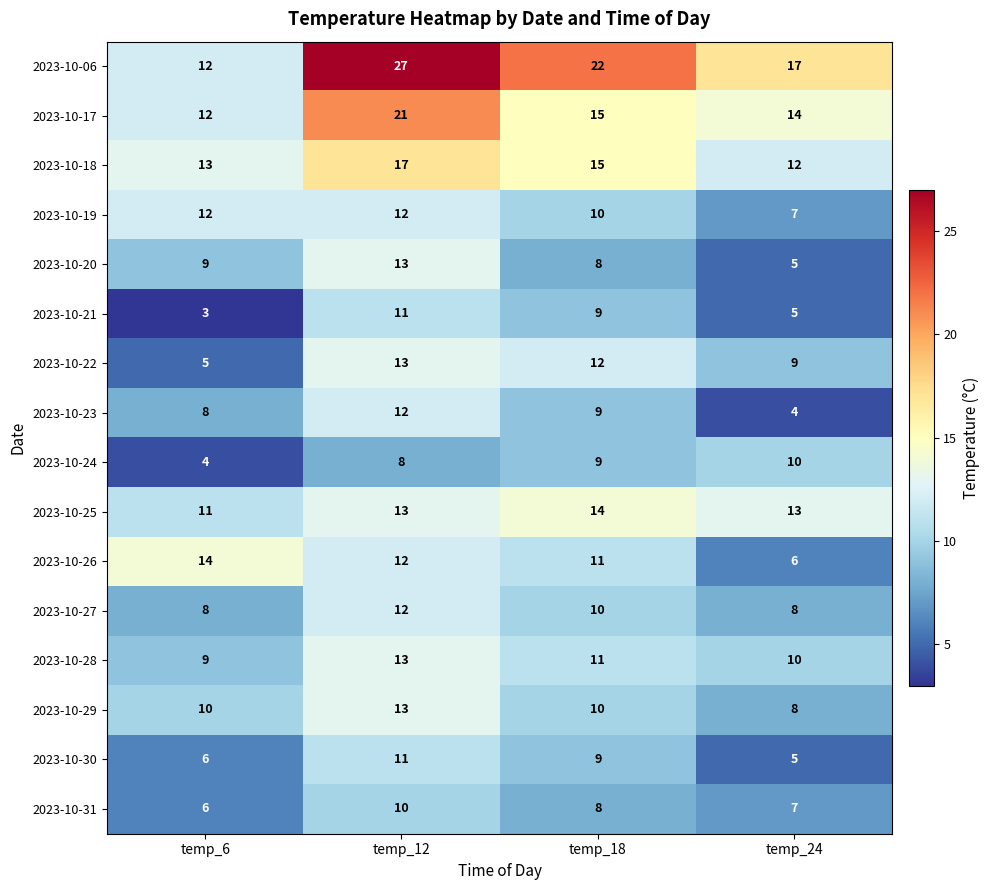

How many 2023-10-30 values are between 6 and 11?

3